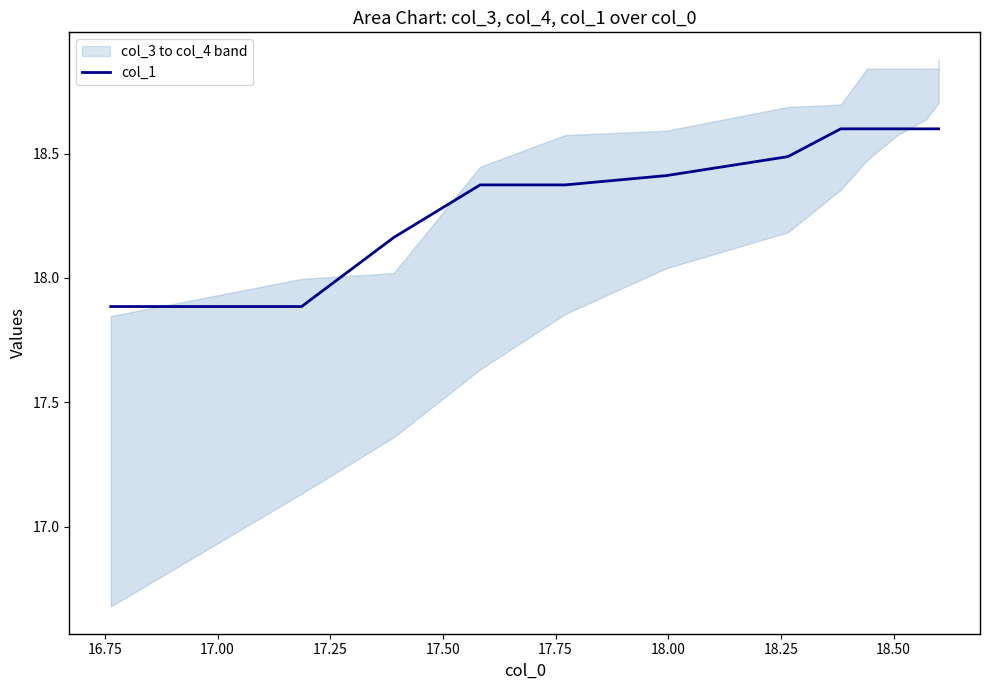

Reading right to left, list all the values displayed in this chart.

18.6	18.6	18.6	18.6	18.6	18.6	18.6	18.6	18.6	18.6	18.6	18.6	18.6	18.5	18.4	18.4	18.4	18.2	17.9	17.9